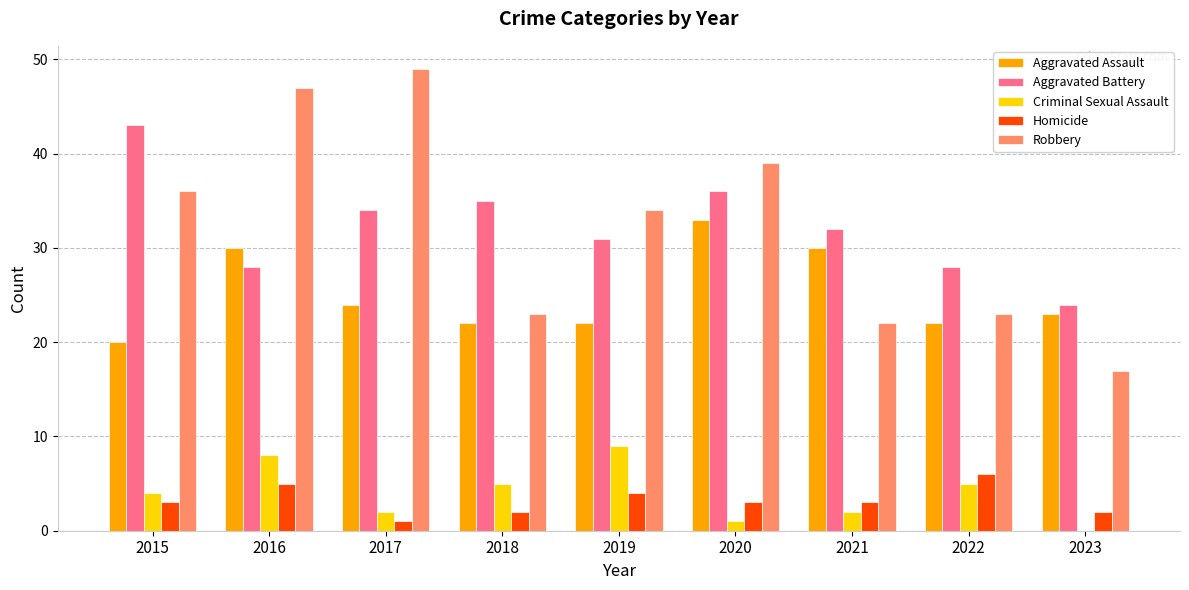

How many Criminal Sexual Assault values are between 2 and 5?

5